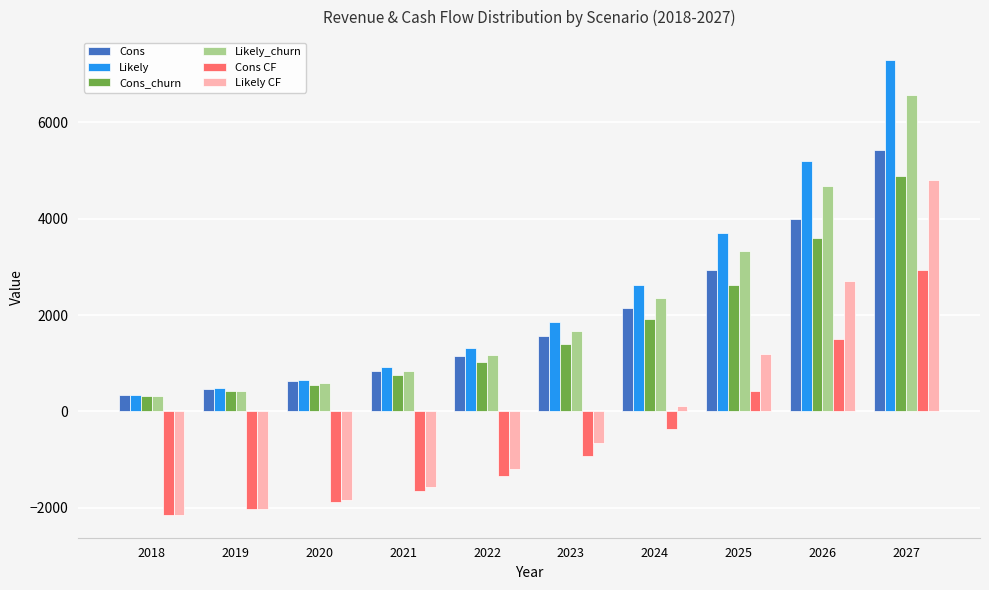

What is the average value of the Likely CF series?

-61.7